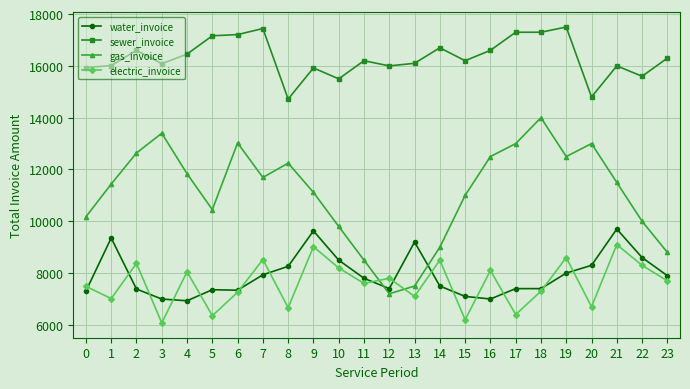

True or false: gas_invoice has a value of 14117.0 at 10.

False